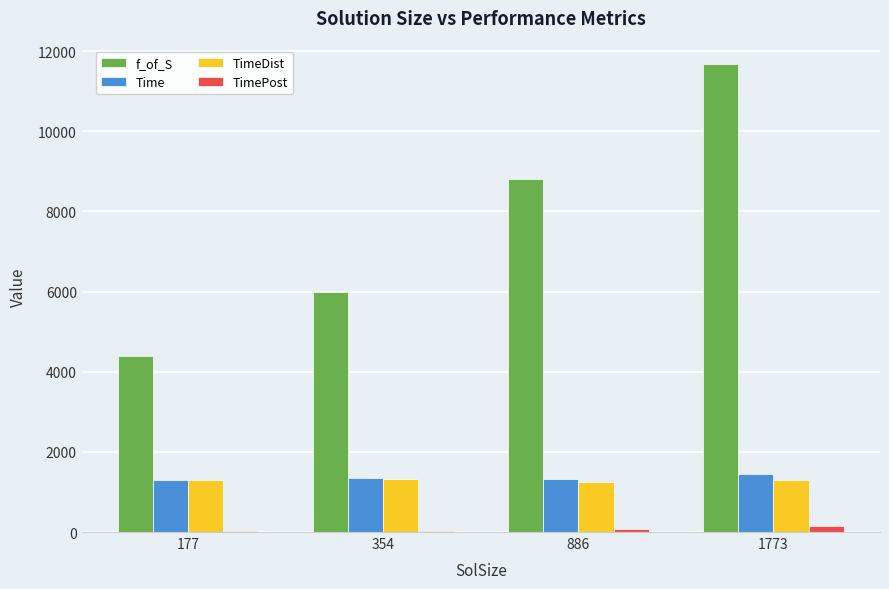

At which label does f_of_S reach its peak?

1773